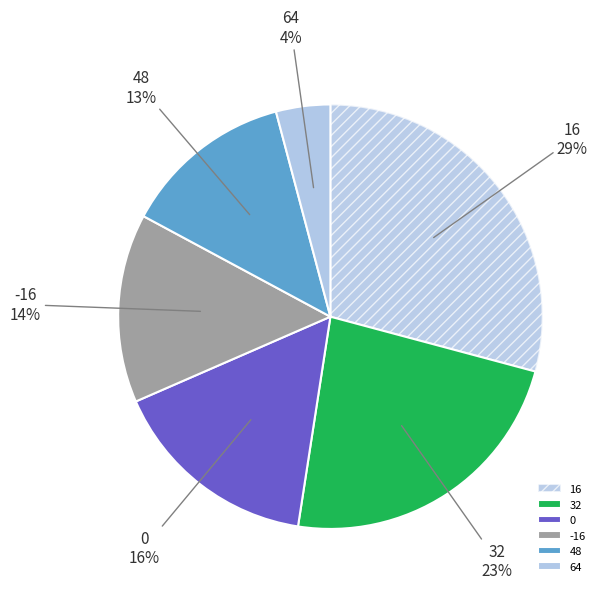

The 16 slice represents 36% of the pie. True or false?

False